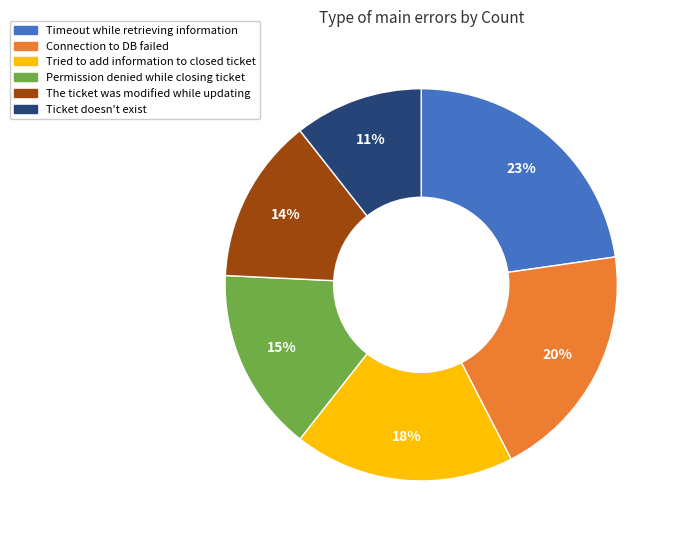

To the nearest percent, what portion does Tried to add information to closed ticket represent?

18%